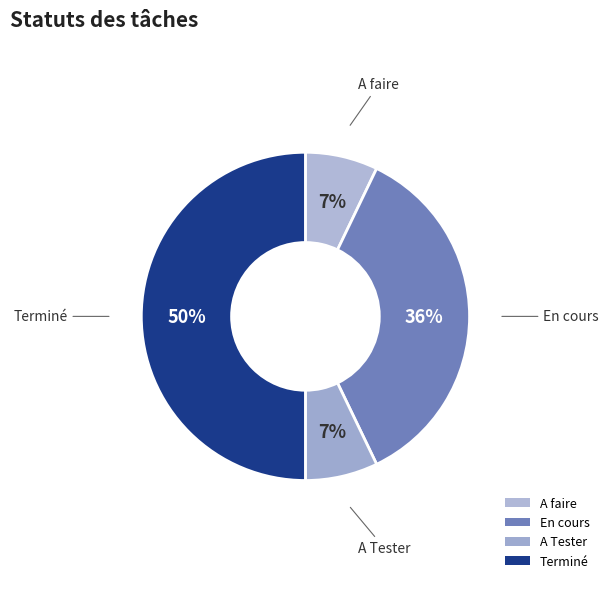

The A faire slice represents 12% of the pie. True or false?

False